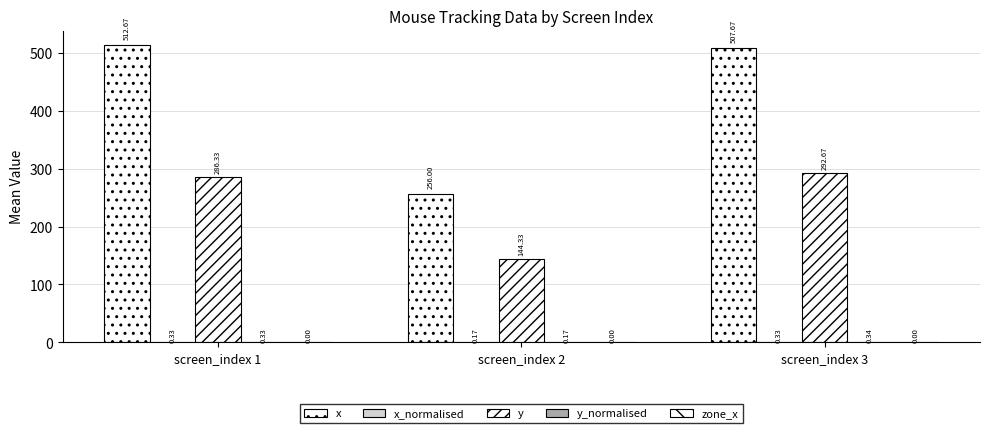

Are the bars grouped side by side (vs. stacked)?

Yes